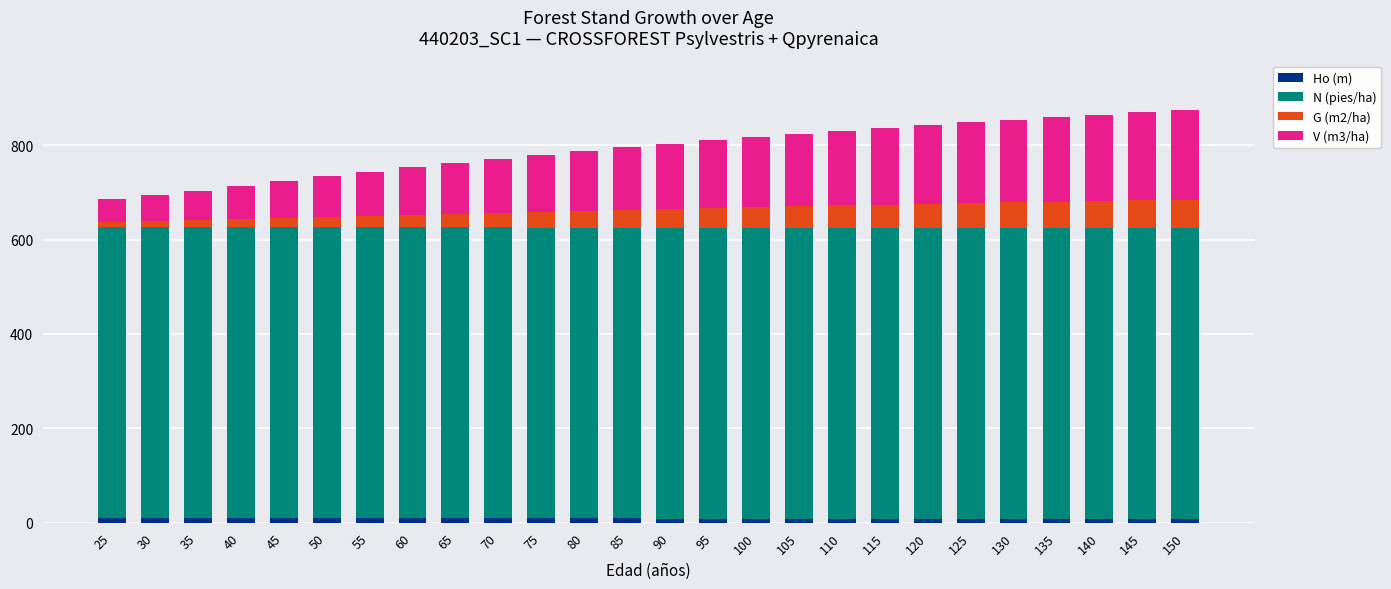

True or false: Ho (m) has a value of 10.4 at 25.

True